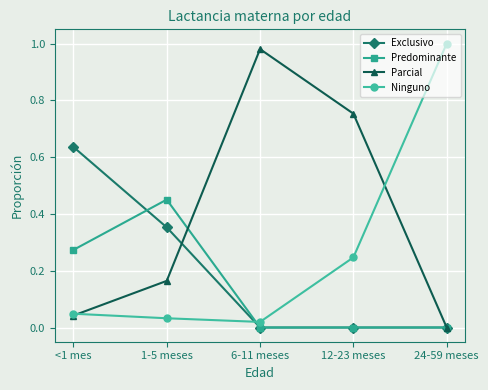

What is the label of the 2nd point from the left?

1-5 meses